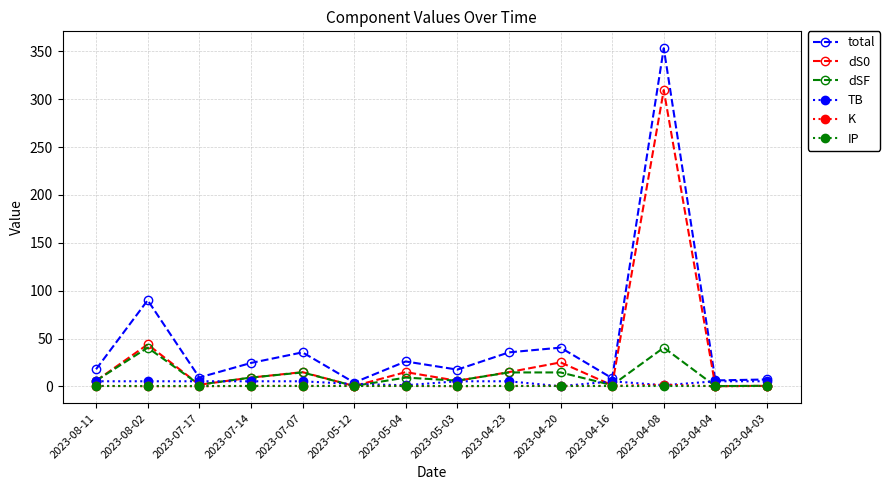

Which series changed the most between 2023-08-02 and 2023-04-16?

total